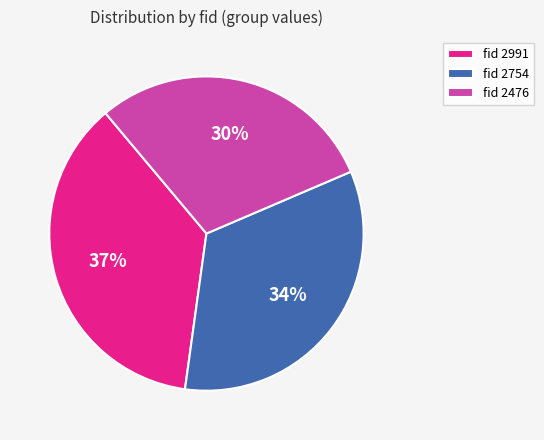

What percentage is the fid 2476 slice, to the nearest percent?

30%